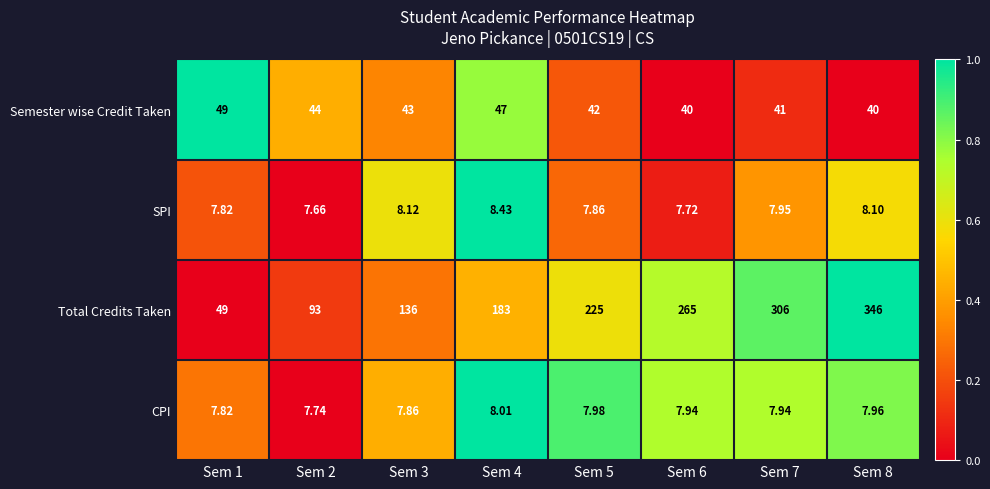

Which series has the largest range (max minus min)?

Total Credits Taken